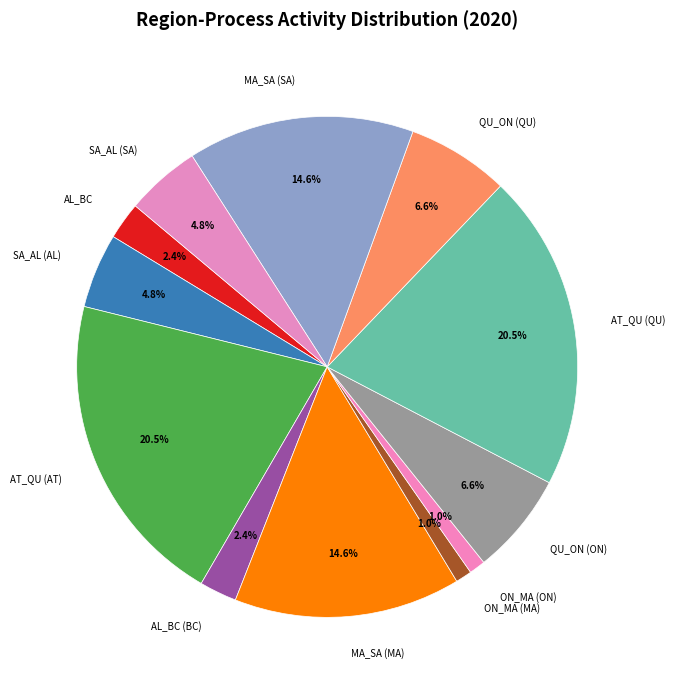

Does SA_AL (AL) account for over 50% of the chart?

No